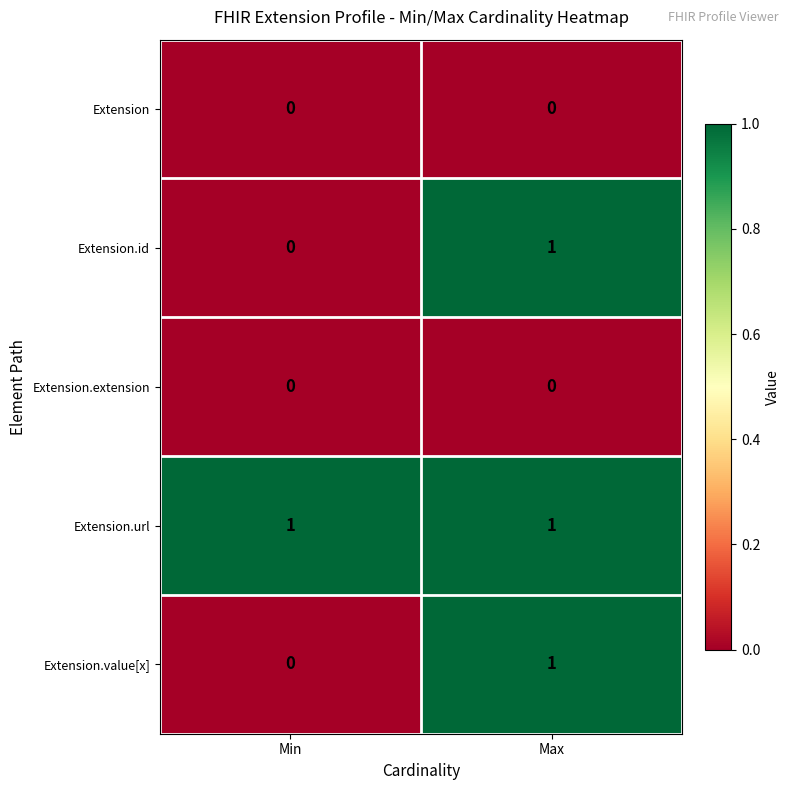

Reading left to right, what are all the values shown in this chart?

Extension: 0	0
Extension.id: 0	1
Extension.extension: 0	0
Extension.url: 1	1
Extension.value[x]: 0	1